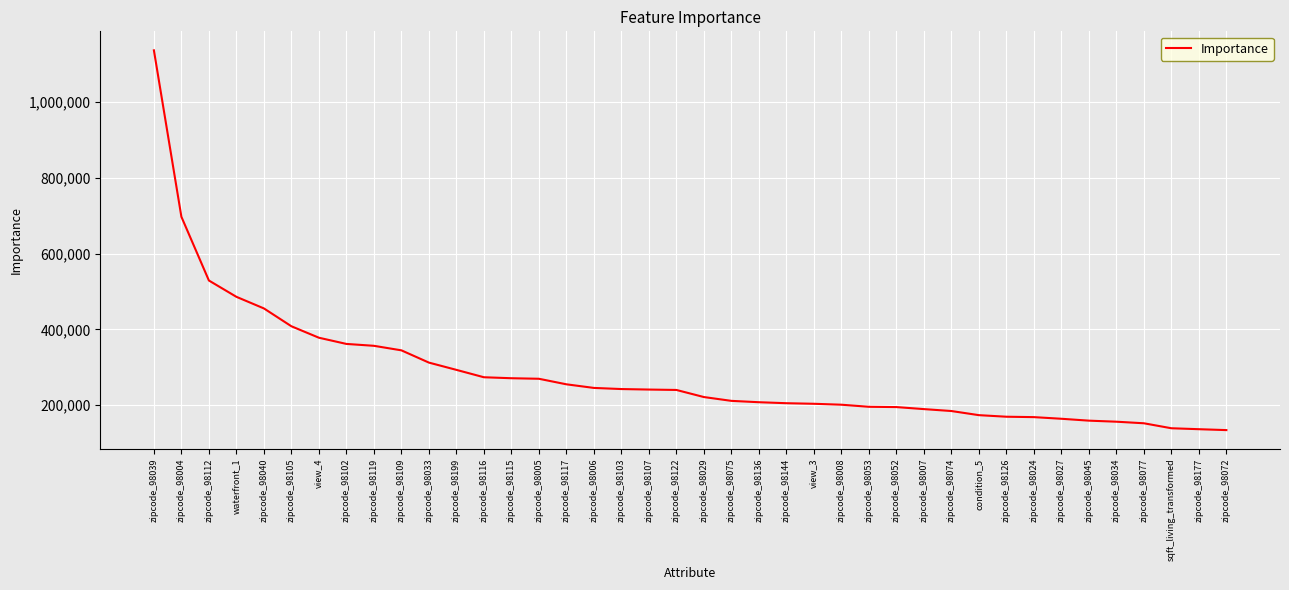

Which category has the highest value across all series?

zipcode_98039